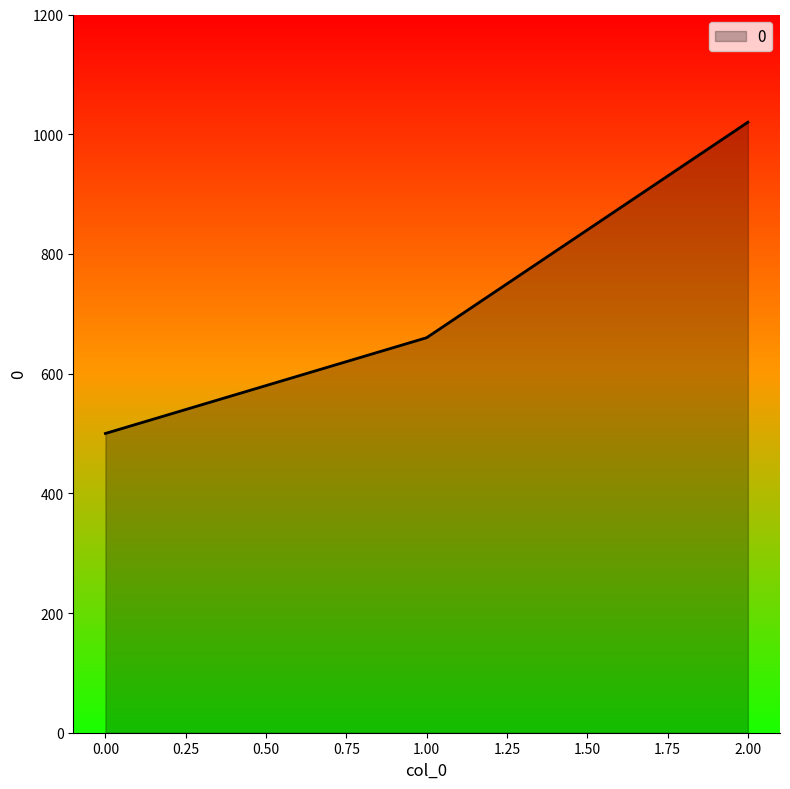

What value does the data have at 2.00?

1020